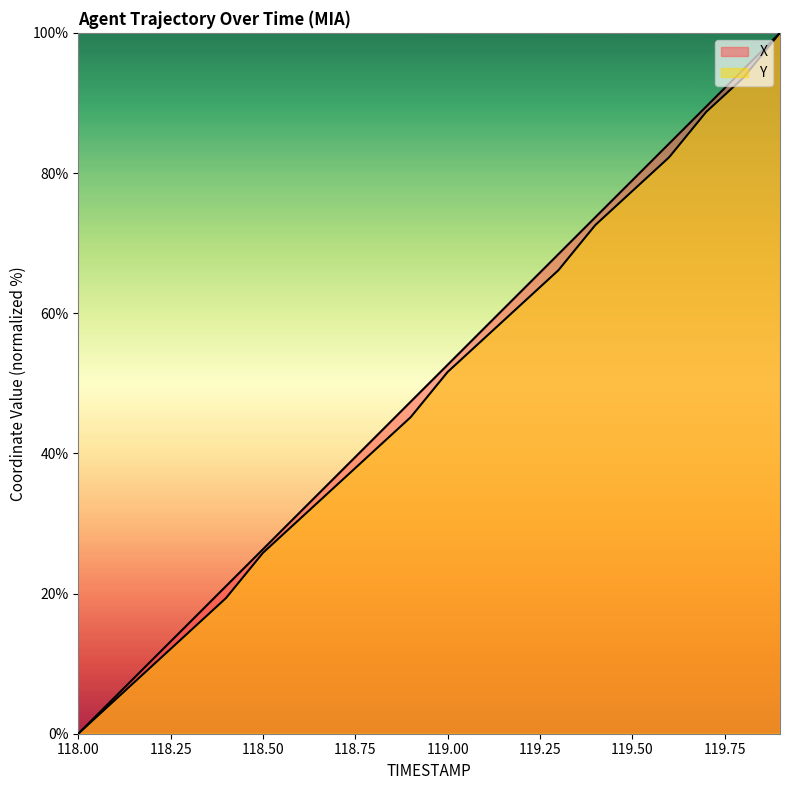

What is the value of the Y point at the 6th from the left?

25.8